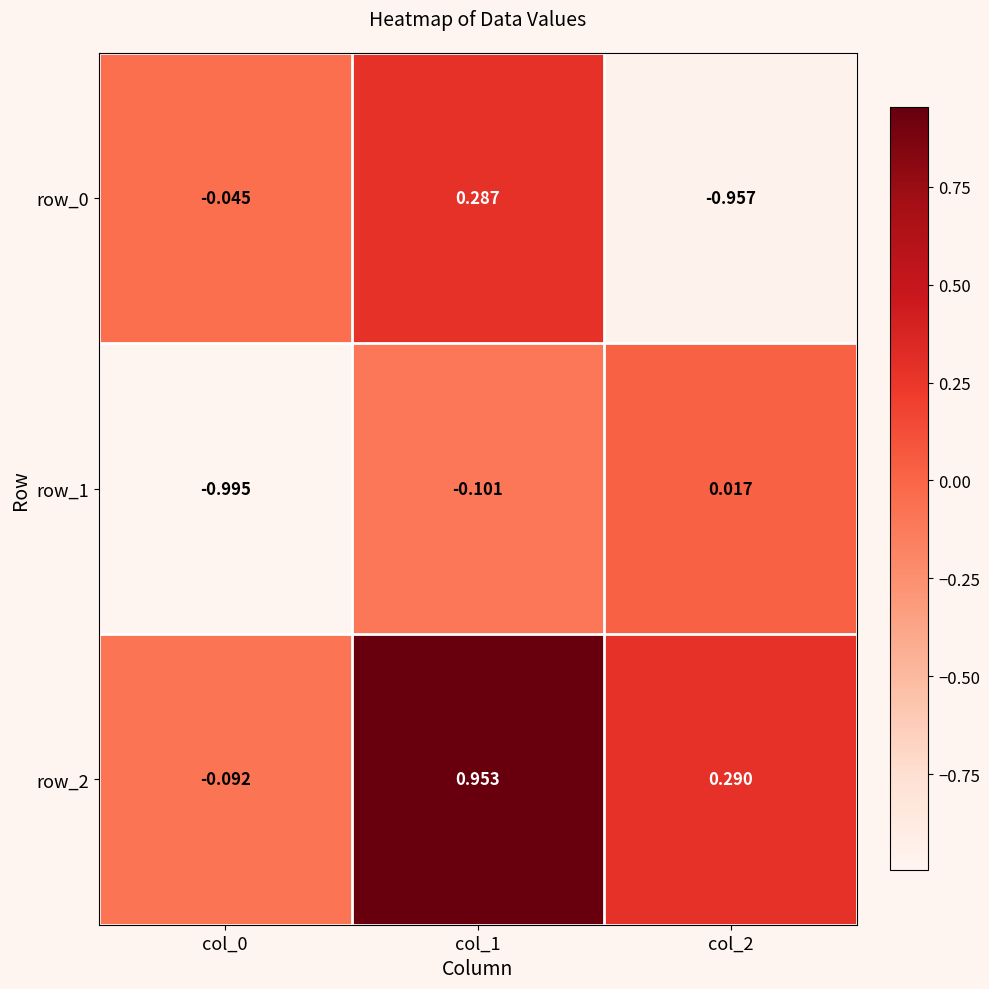

Is the value of row_0 at col_0 greater than the value of row_2 at col_0?

Yes